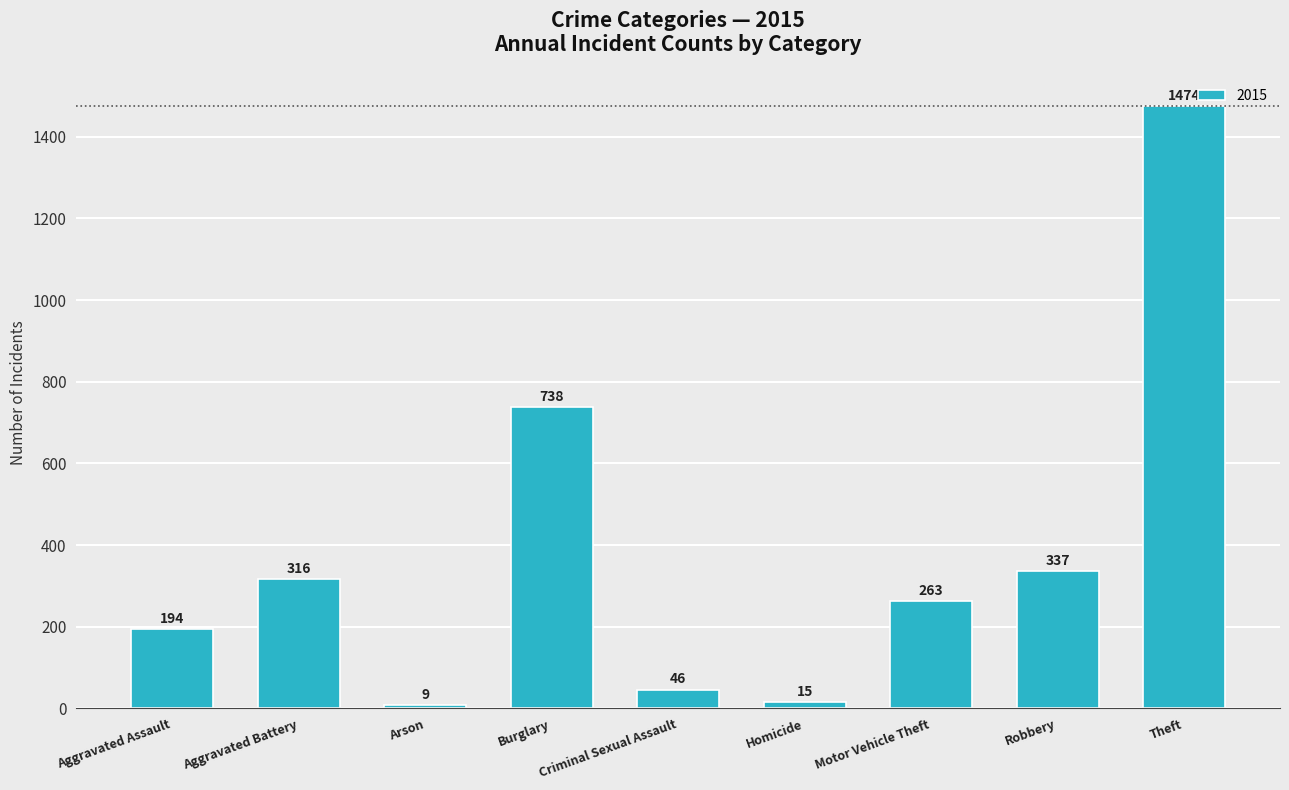

What is the greatest value displayed?

1474